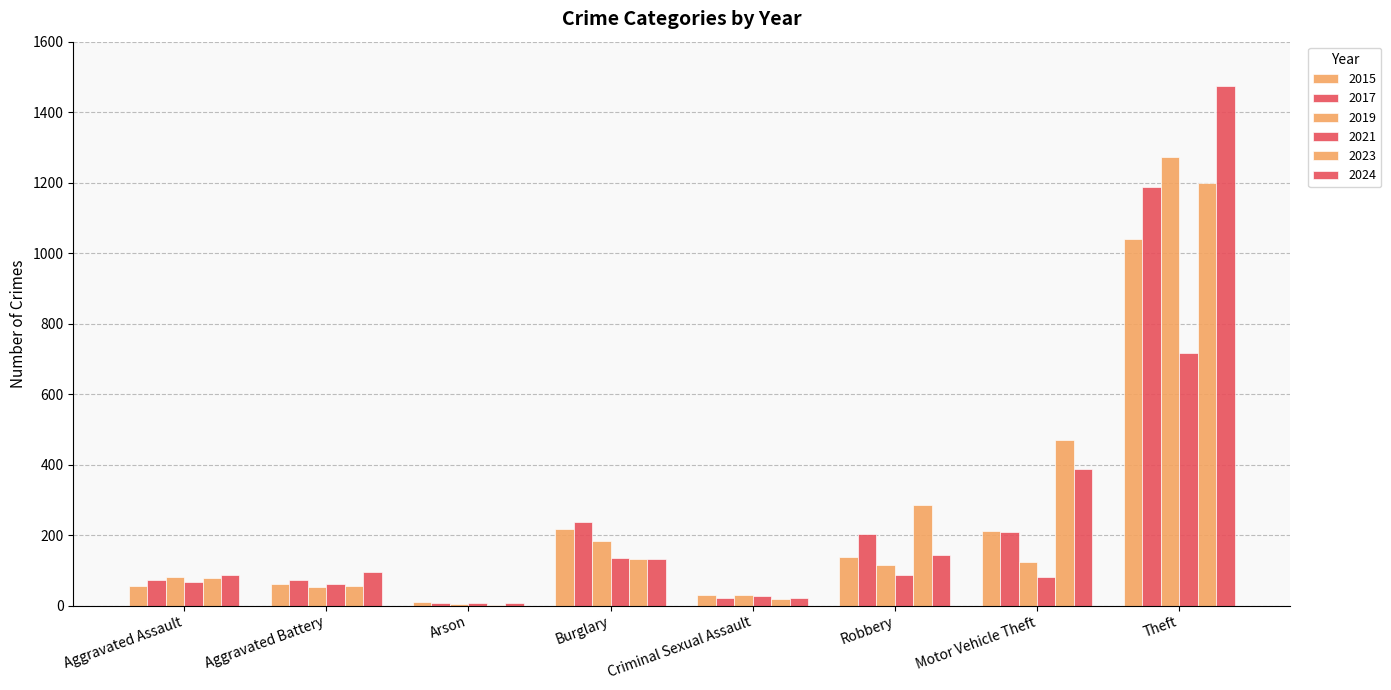

Count the number of data series in this chart.

6